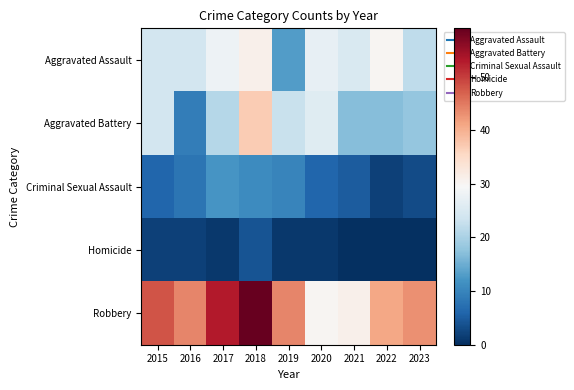

At which category is the sum across all series the highest?

2018